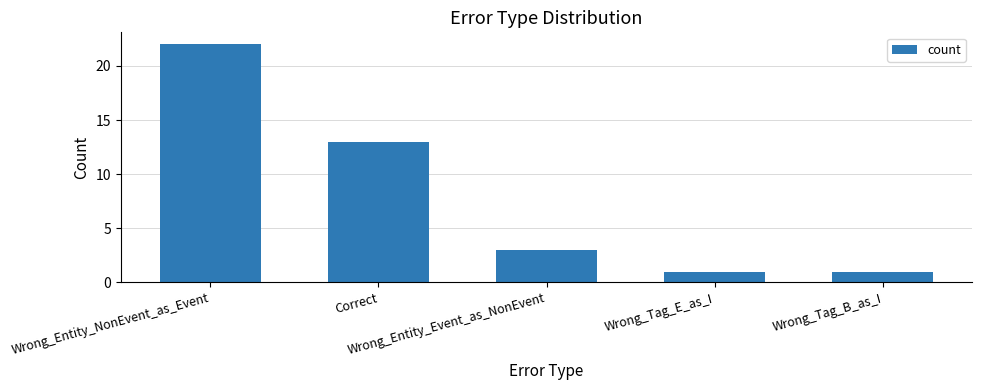

Are the bars grouped side by side (vs. stacked)?

No